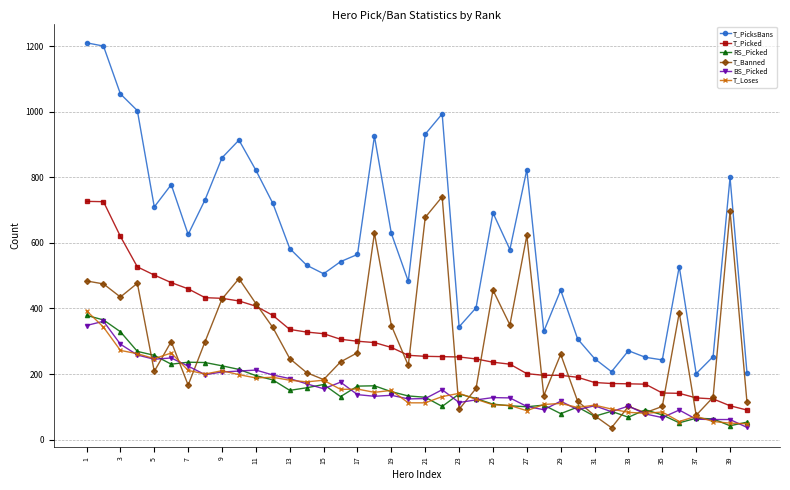

Which series has the largest range (max minus min)?

T_PicksBans